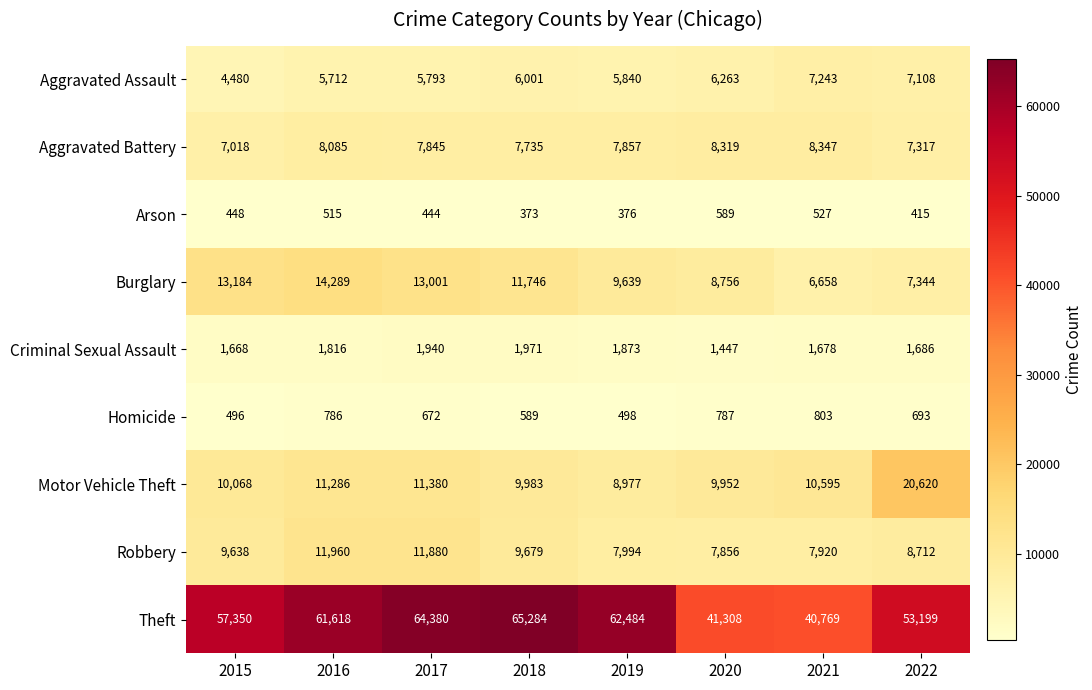

Count the number of data series in this chart.

9